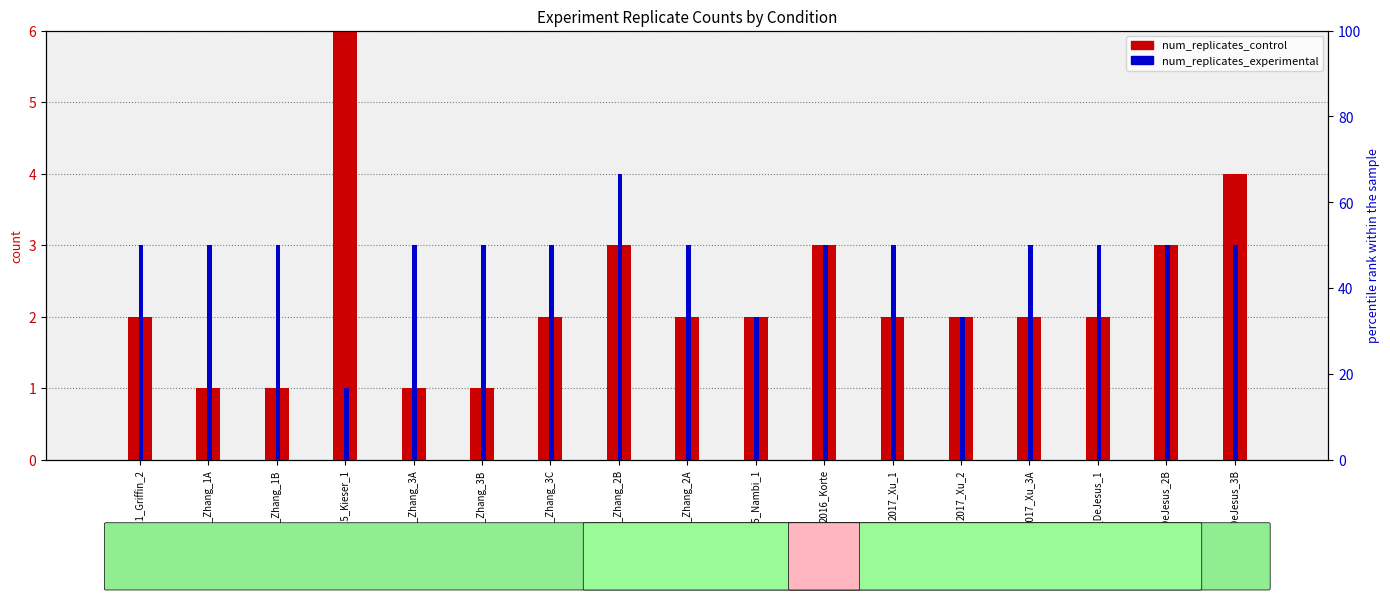

At which label does num_replicates_experimental first exceed 3?

2013_Zhang_2B